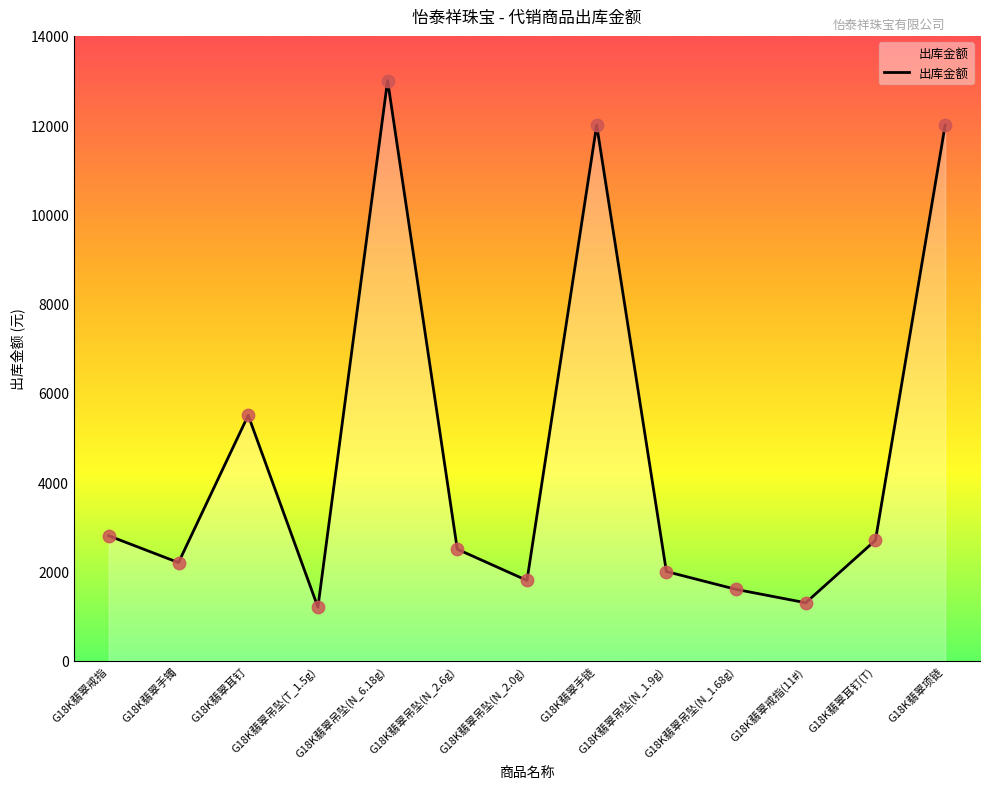

Between G18K翡翠吊坠(N_2.6g) and G18K翡翠吊坠(N_1.9g), which is larger?

G18K翡翠吊坠(N_2.6g)